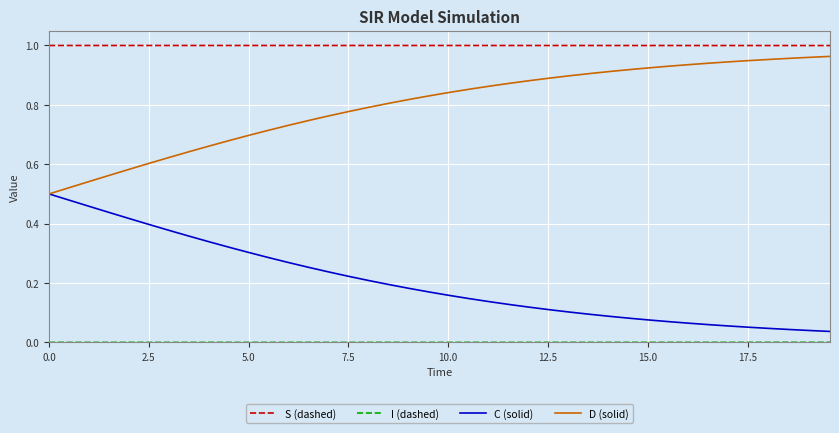

Which series has the largest total across all categories?

S (dashed)